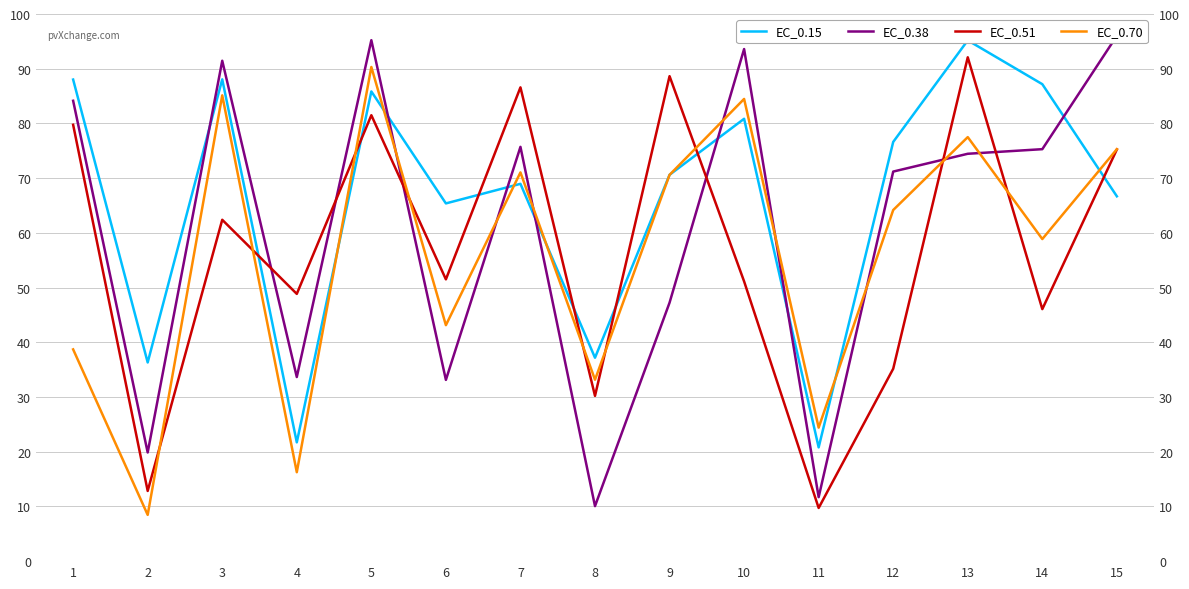

Reading right to left, list all the values displayed in this chart.

EC_0.15: 15=66.7	14=87.2	13=95.2	12=76.6	11=20.8	10=80.8	9=70.6	8=37.2	7=69.0	6=65.4	5=85.8	4=21.7	3=88.1	2=36.3	1=88.0
EC_0.38: 15=96.0	14=75.3	13=74.5	12=71.2	11=11.7	10=93.6	9=47.2	8=10.1	7=75.7	6=33.1	5=95.2	4=33.6	3=91.5	2=19.9	1=84.1
EC_0.51: 15=75.2	14=46.1	13=92.1	12=35.2	11=9.7	10=51.1	9=88.6	8=30.2	7=86.6	6=51.5	5=81.5	4=48.8	3=62.4	2=12.8	1=79.8
EC_0.70: 15=75.3	14=58.9	13=77.5	12=64.2	11=24.4	10=84.5	9=70.6	8=33.2	7=71.0	6=43.1	5=90.3	4=16.3	3=85.1	2=8.5	1=38.7